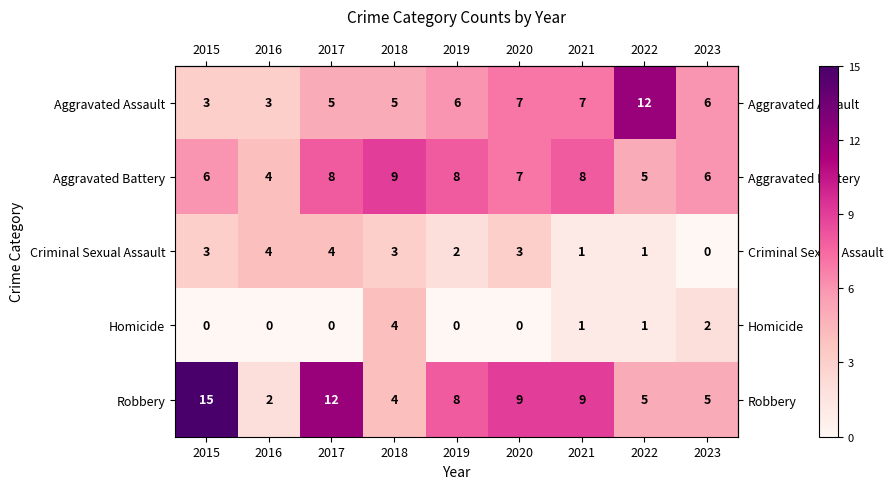

Which series has the widest spread of values?

Robbery